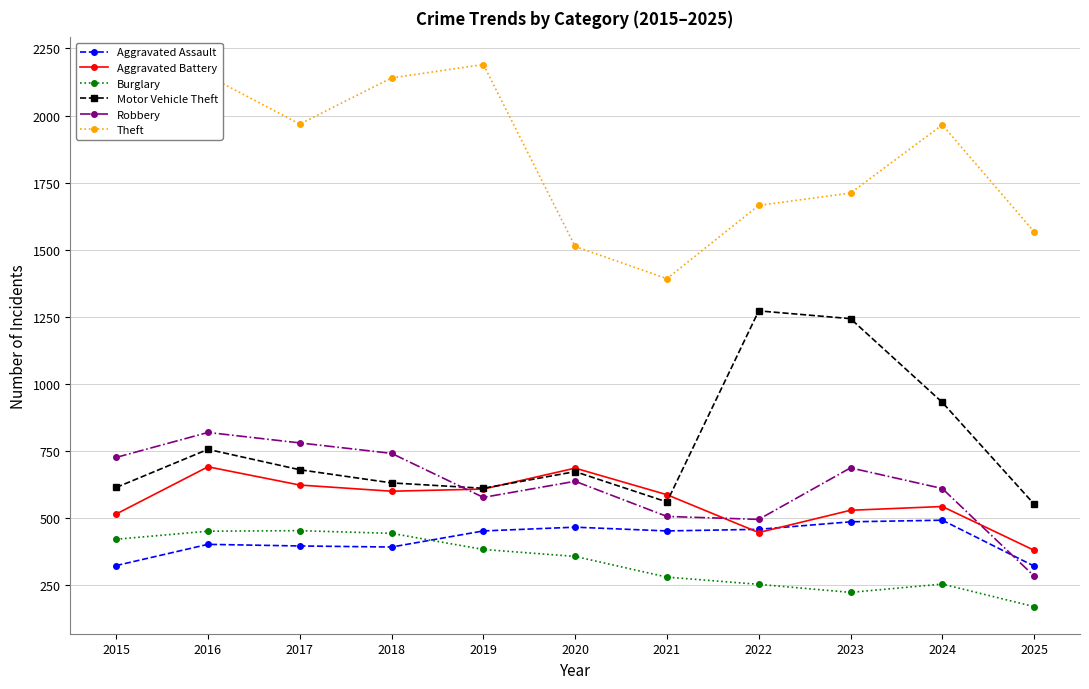

At which category does the chart reach its minimum across all series?

2025